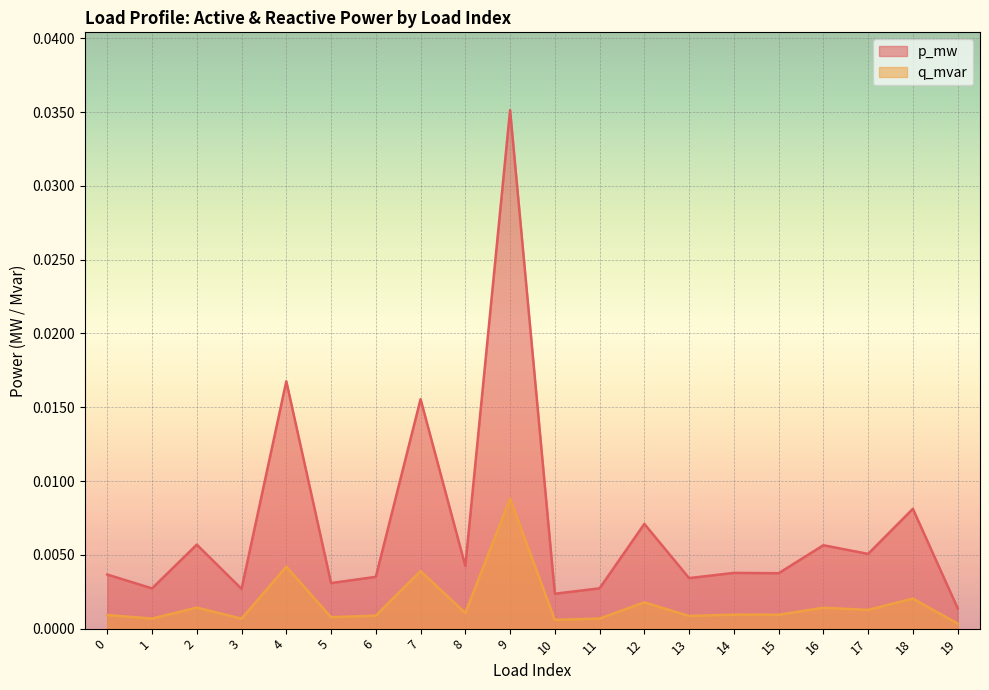

How many lines are shown in the chart?

2